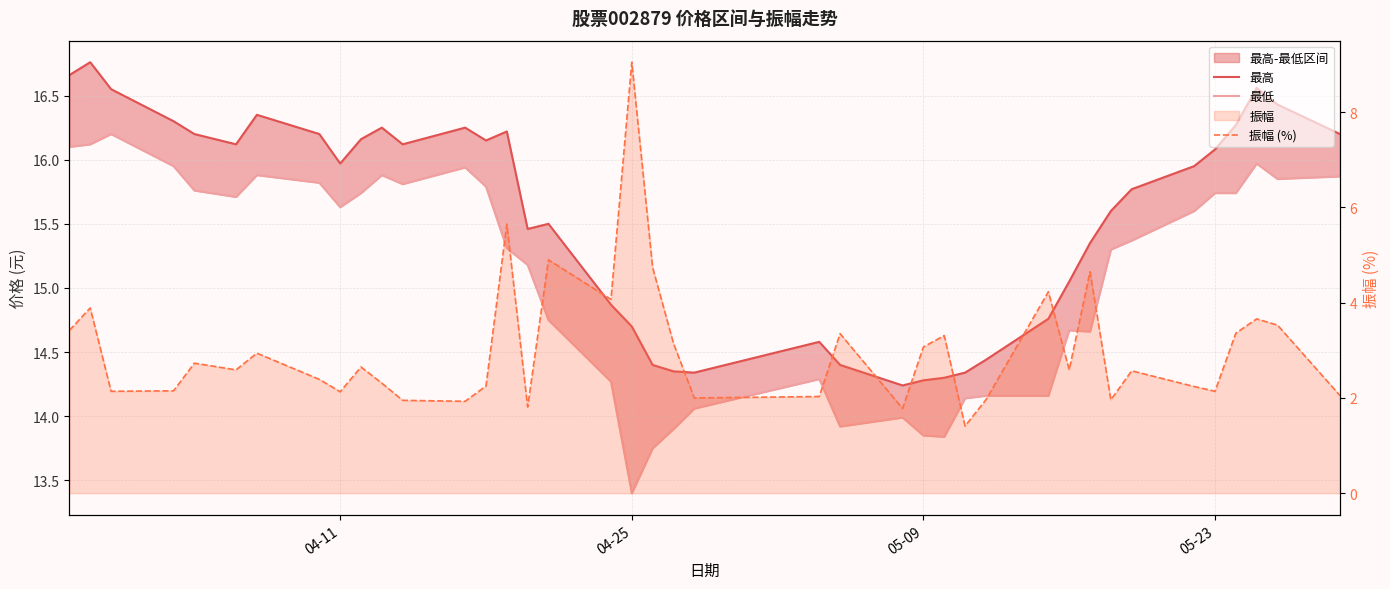

How many data points in 最低 are above 15?

24